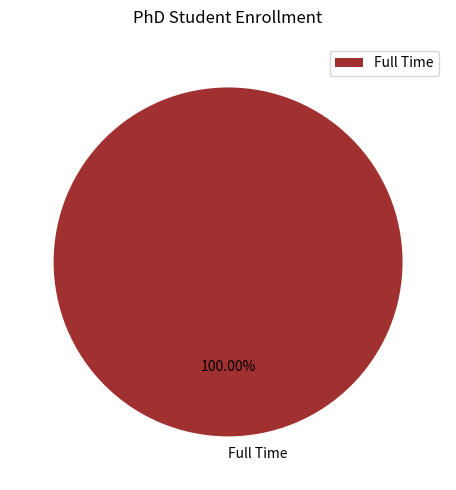

Rank the categories by value from highest to lowest.

Full Time